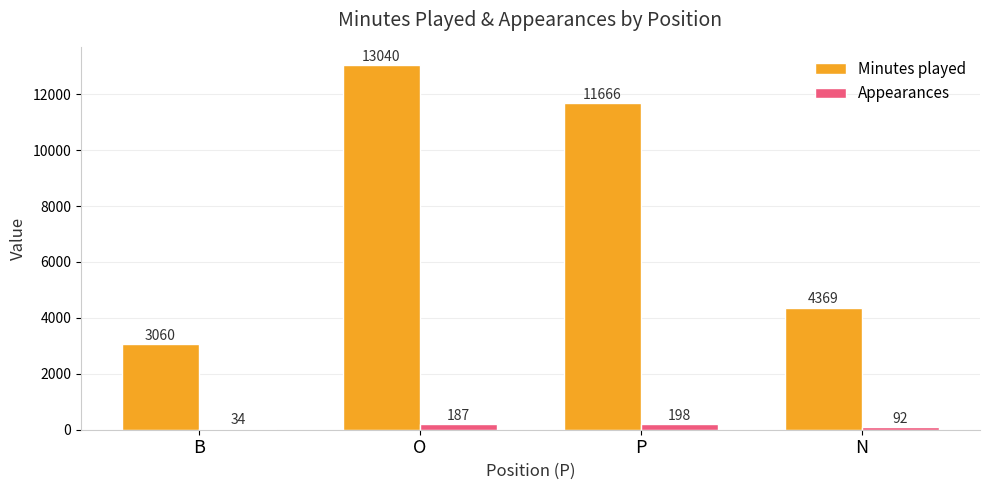

Count the number of categories in the chart.

4